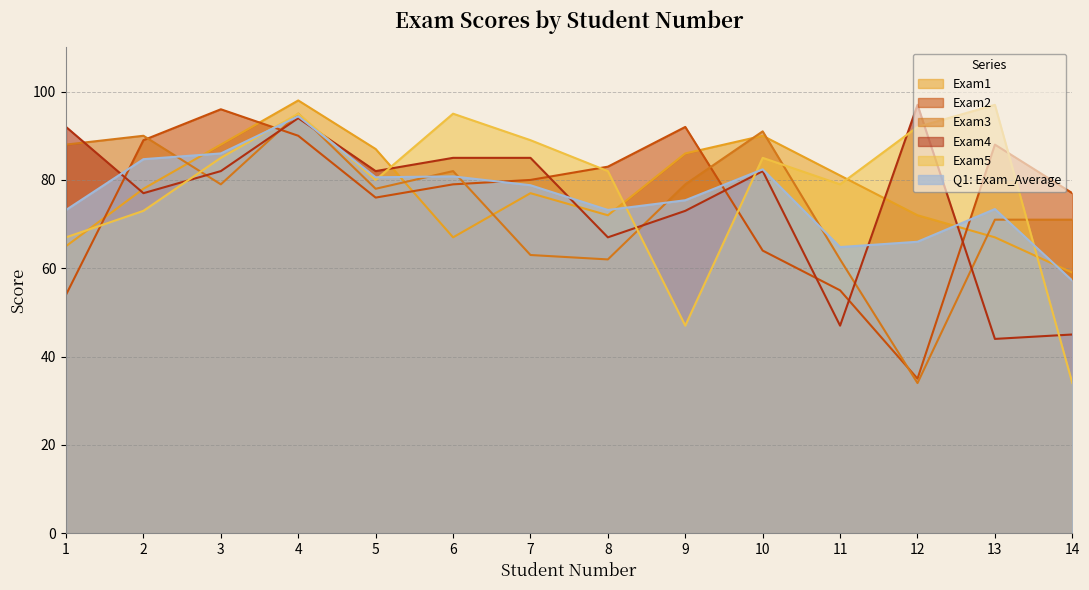

What is the spread (max minus min) of values at 3?

17.0